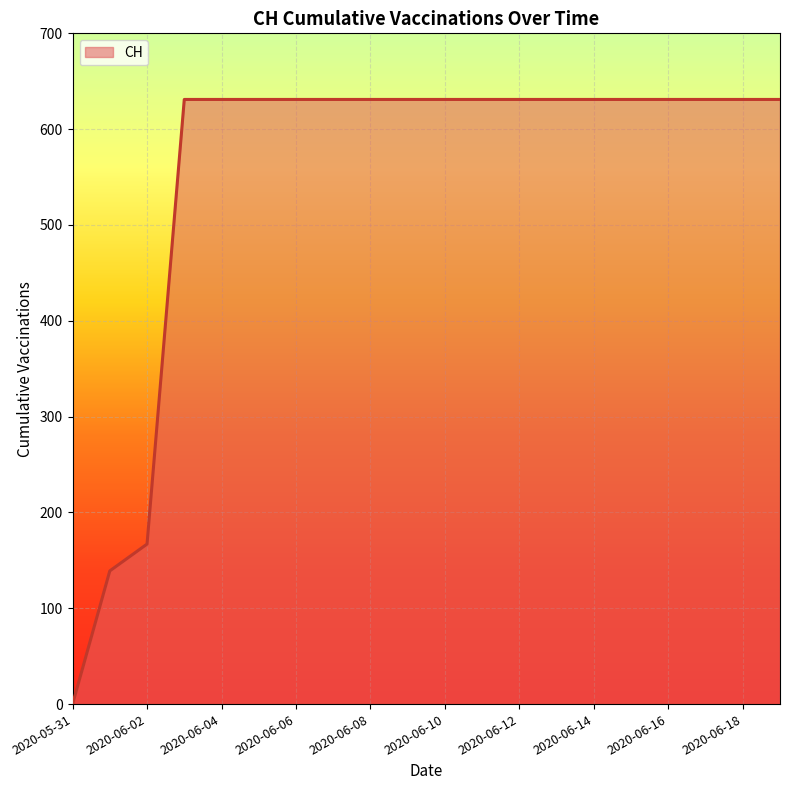

What is the greatest value displayed?

631